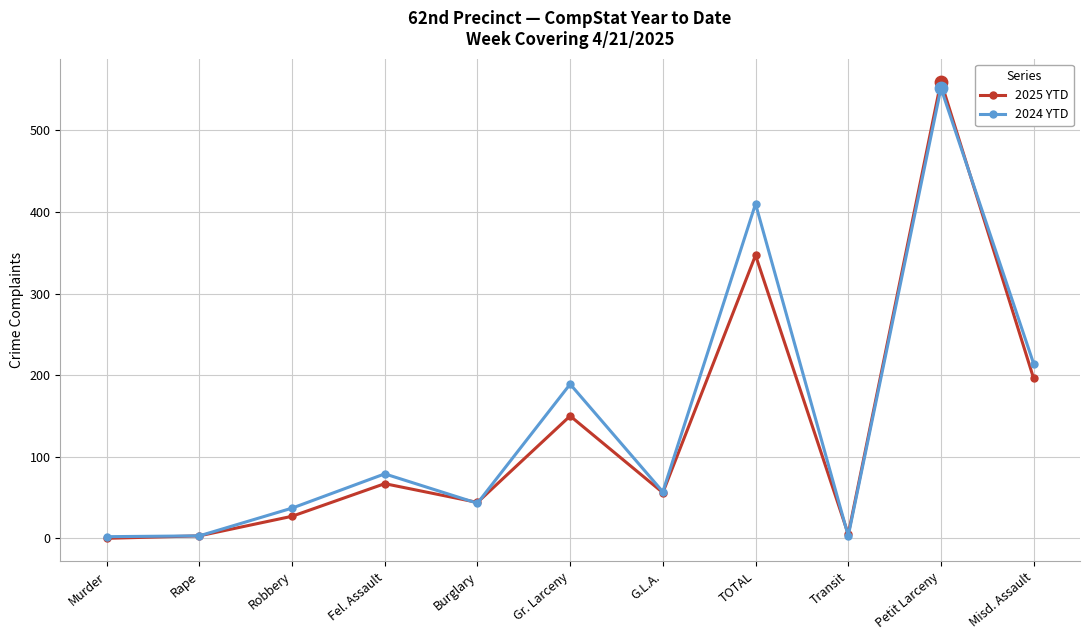

Which series has the widest spread of values?

2025 YTD